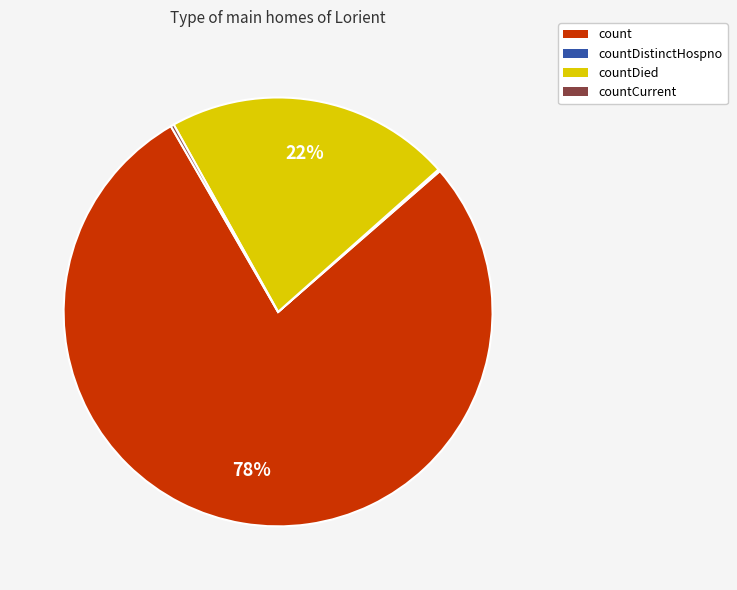

The count slice represents 78% of the pie. True or false?

True